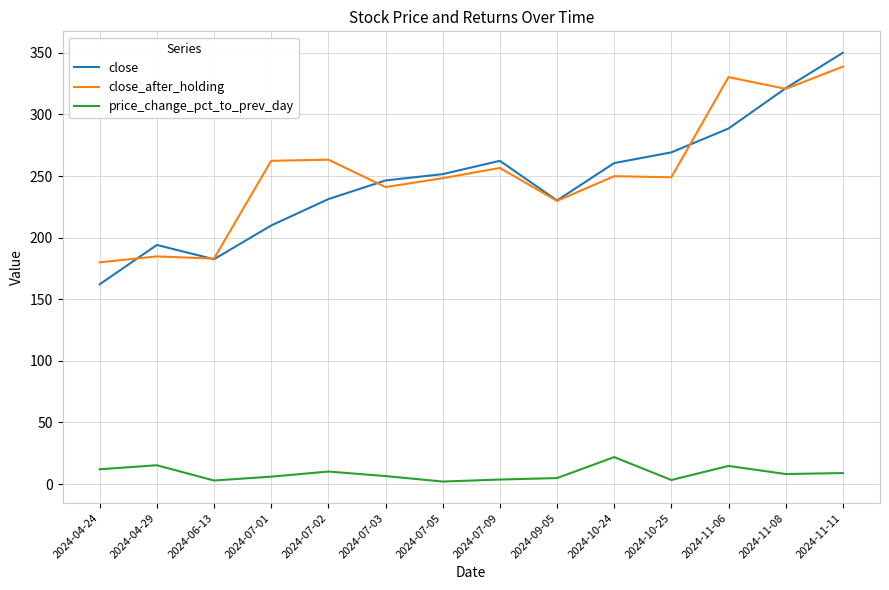

How many values in the close series exceed 251?

7